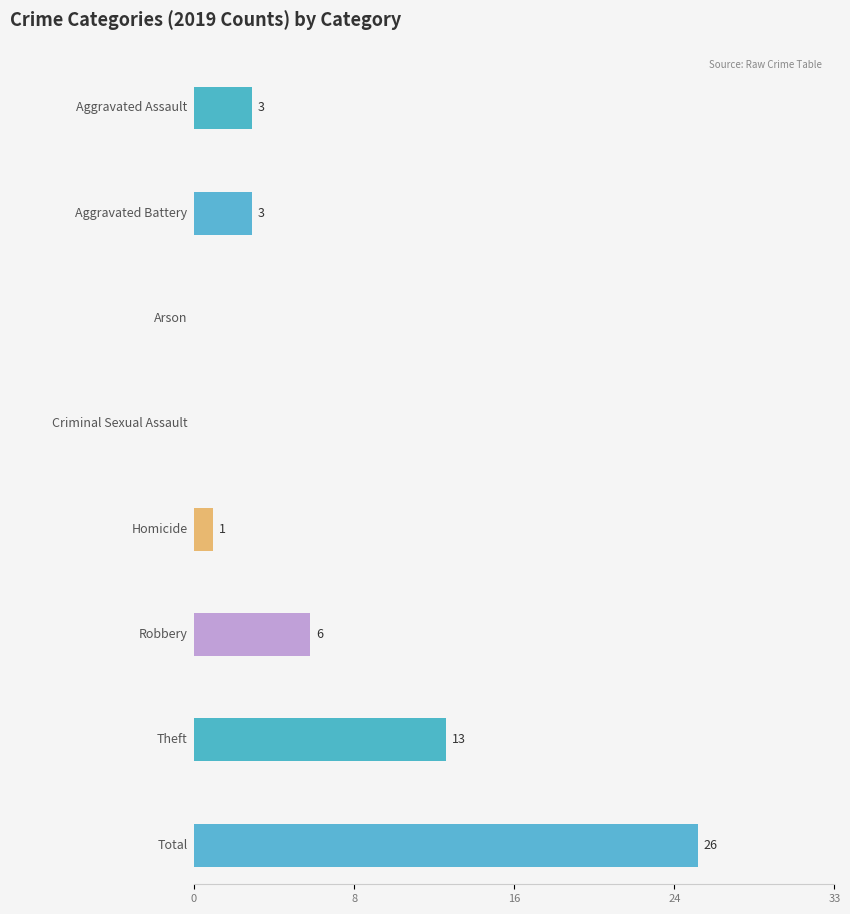

True or false: 2024 has a value of 1 at Aggravated Assault.

False